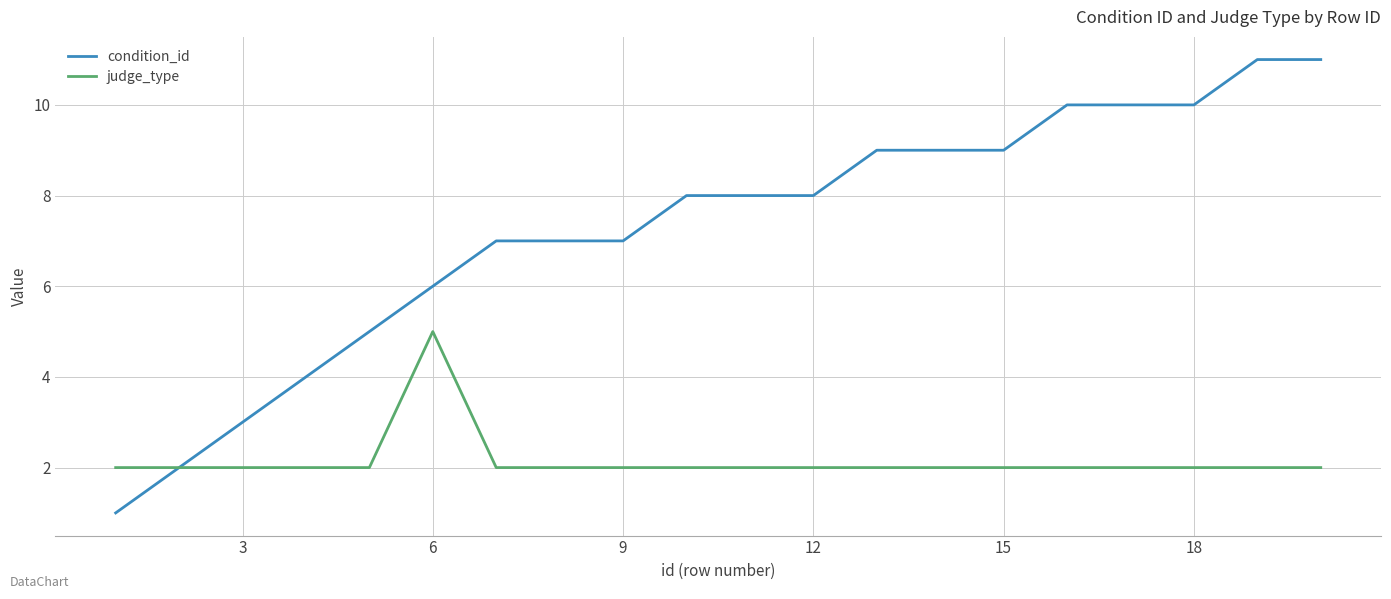

What is the smallest value displayed?

1